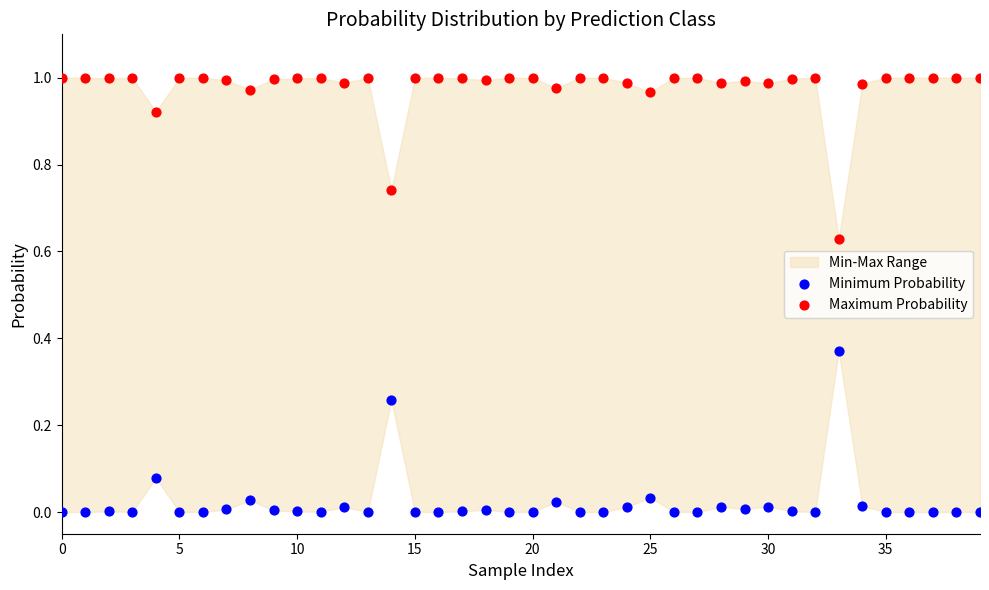

Which series reaches the maximum Y coordinate?

Maximum Probability